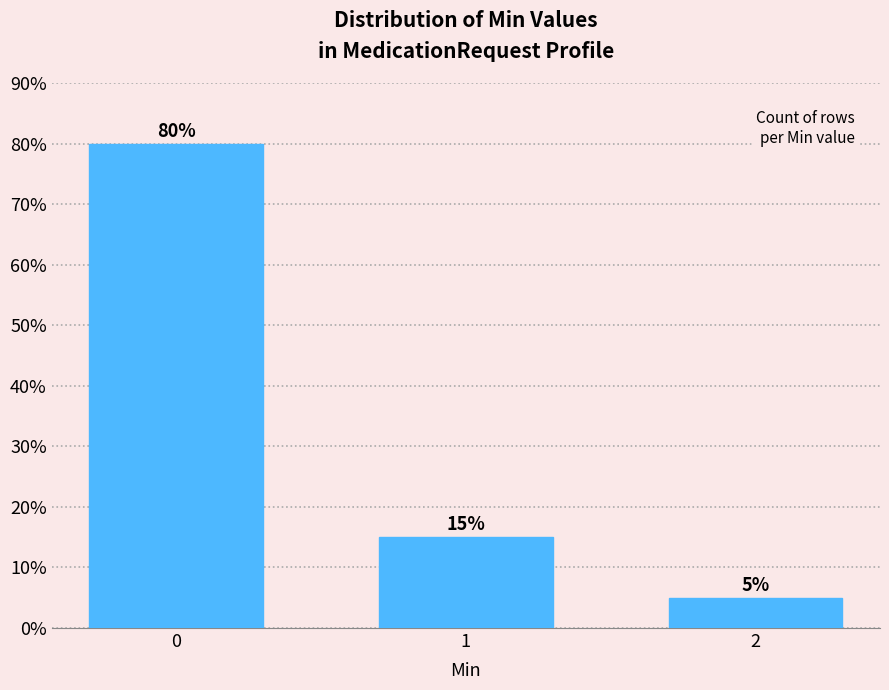

Reading left to right, extract all data points from this chart.

80	15	5